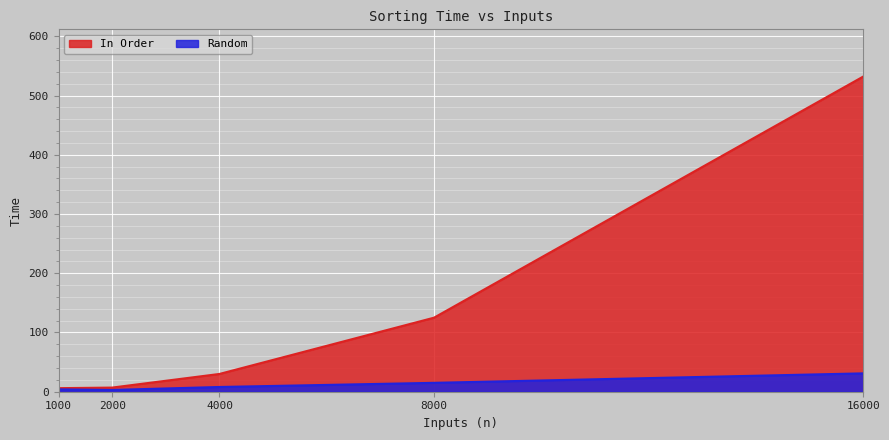

Between 1000 and 8000, which is larger?

8000